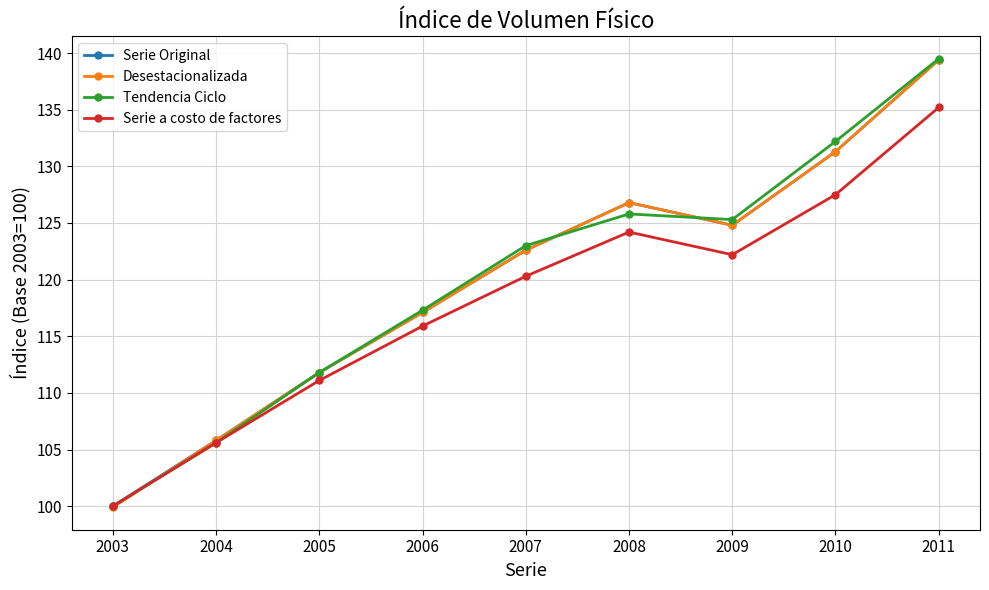

In Serie a costo de factores, how many points are lower than both neighbors (excluding endpoints)?

1